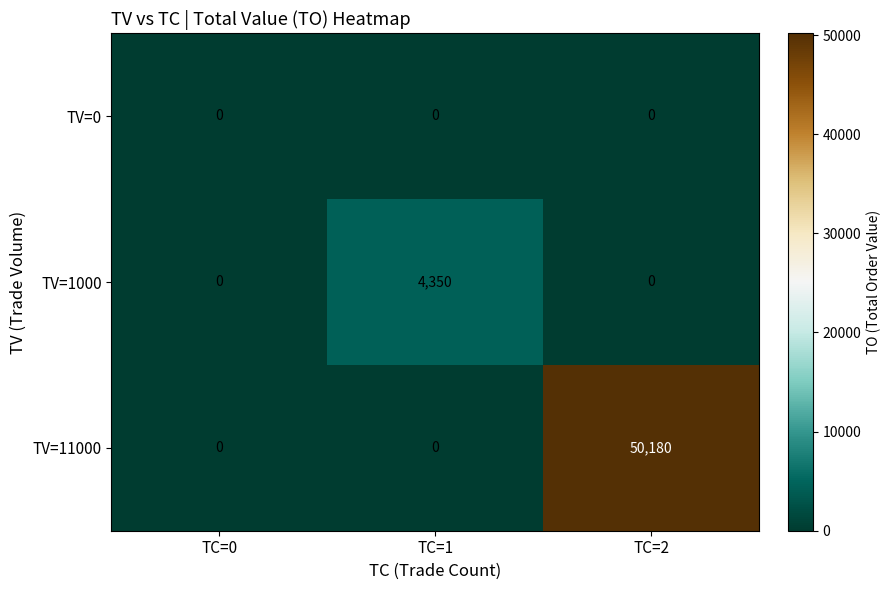

Reading left to right, what are all the values shown in this chart?

TV=0: 0	0	0
TV=1000: 0	4350	0
TV=11000: 0	0	50180